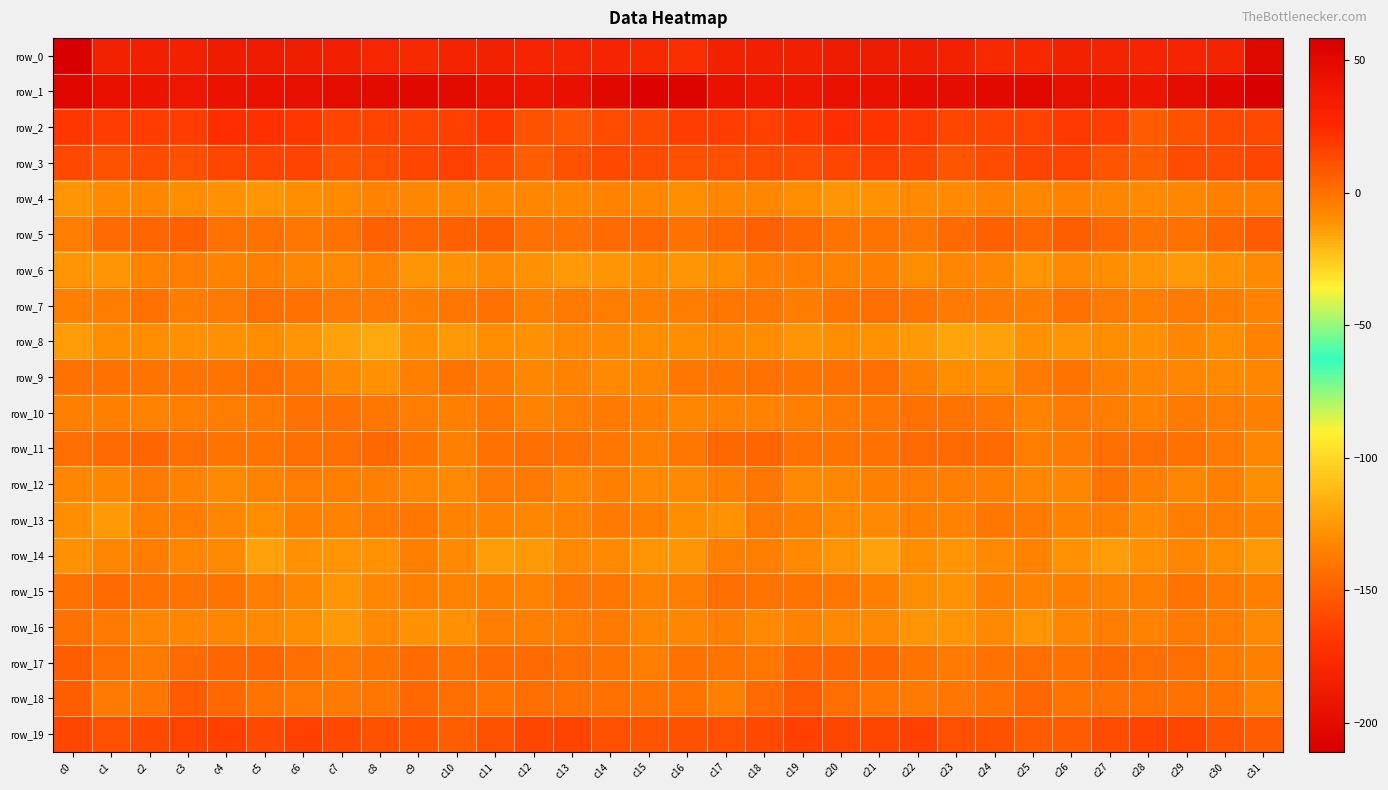

The value of row_15 at c4 is -0.4. True or false?

False